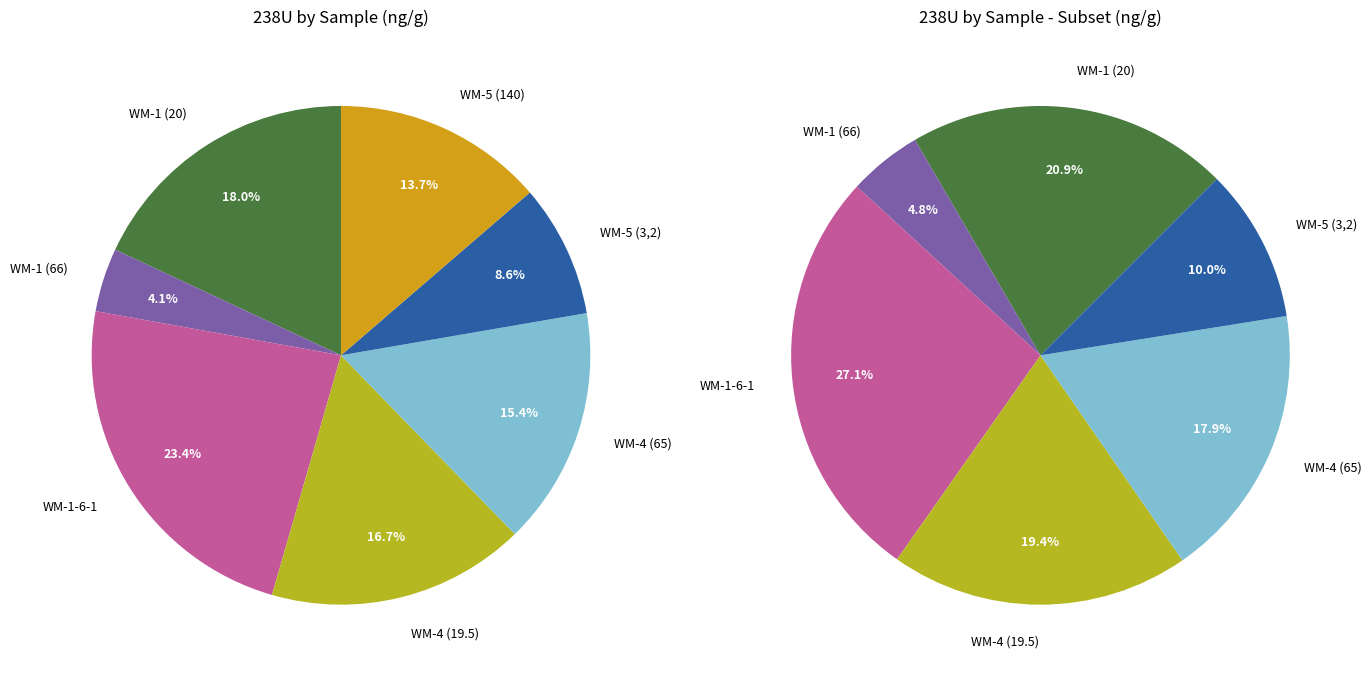

Is the sum of WM-4 (19.5) and WM-1-6-1 greater than half?

No